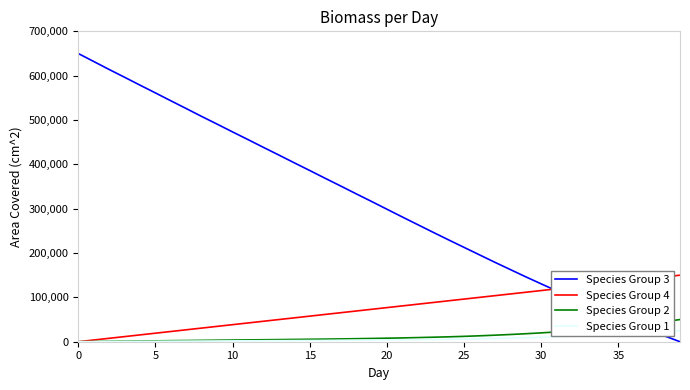

Which series has the largest range (max minus min)?

Species Group 3